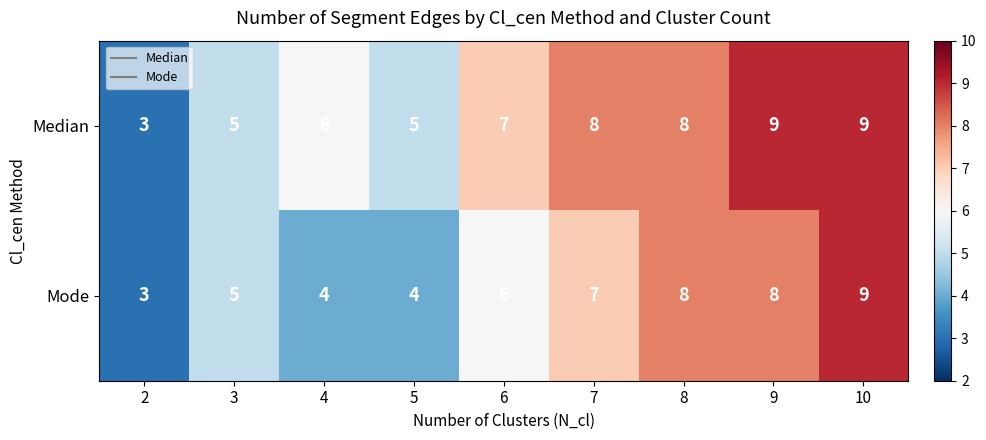

Reading right to left, transcribe all the data shown in this chart.

Median: 10=9	9=9	8=8	7=8	6=7	5=5	4=6	3=5	2=3
Mode: 10=9	9=8	8=8	7=7	6=6	5=4	4=4	3=5	2=3